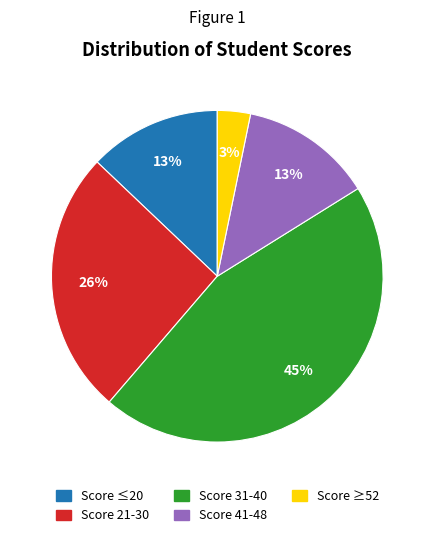

To the nearest percent, what is the difference between the largest and smallest slice percentages?

42%